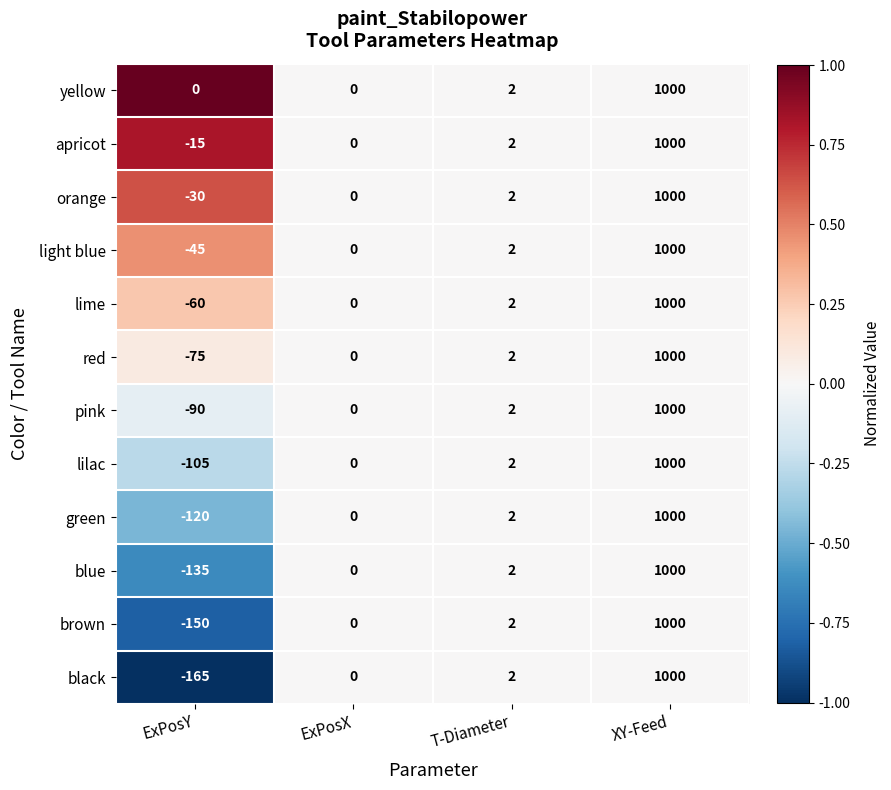

Which series has the largest total across all categories?

yellow